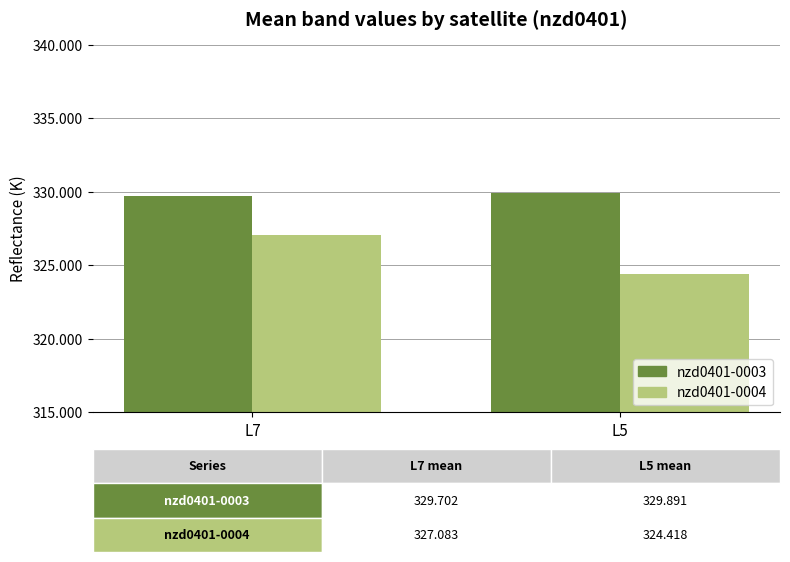

What is the total value across all series at L7?

656.8